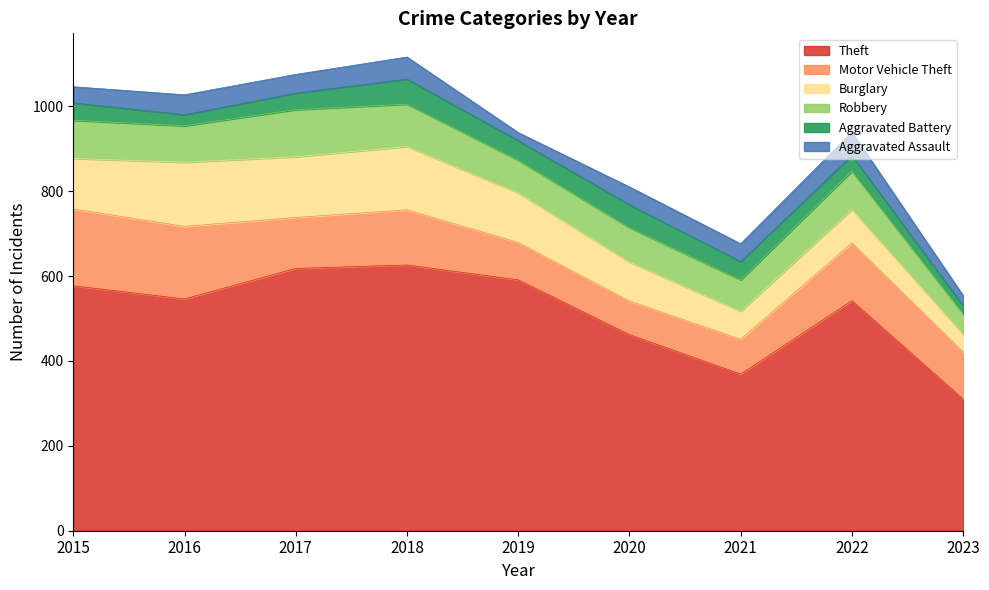

What is the total value across all series at 2021?

676